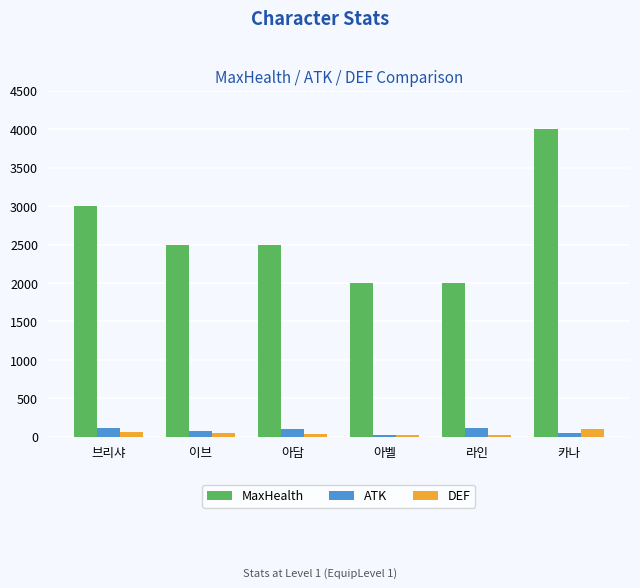

Which series has the widest spread of values?

MaxHealth